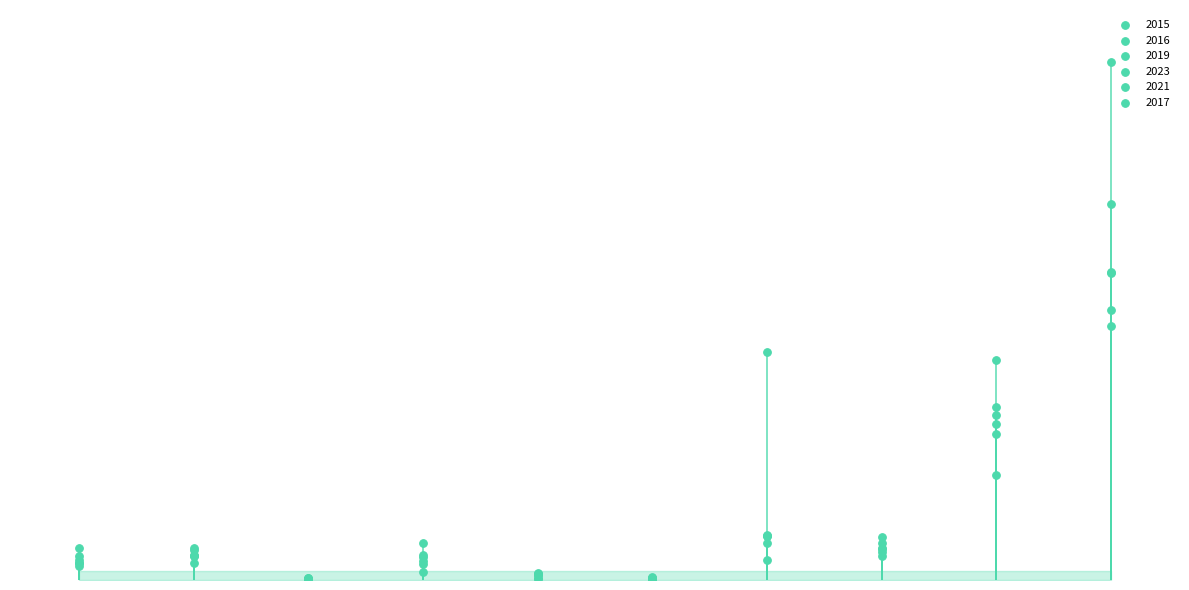

What are all the series names shown in the legend?

2015, 2016, 2019, 2023, 2021, 2017